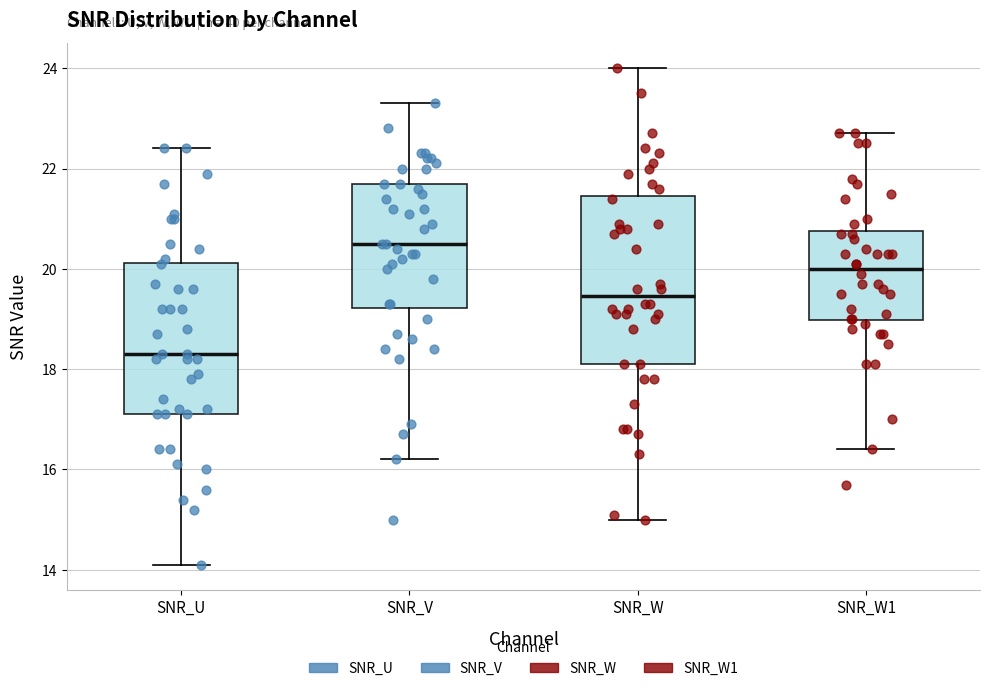

Which box is the tallest, from its lower edge to its upper edge?

SNR_W